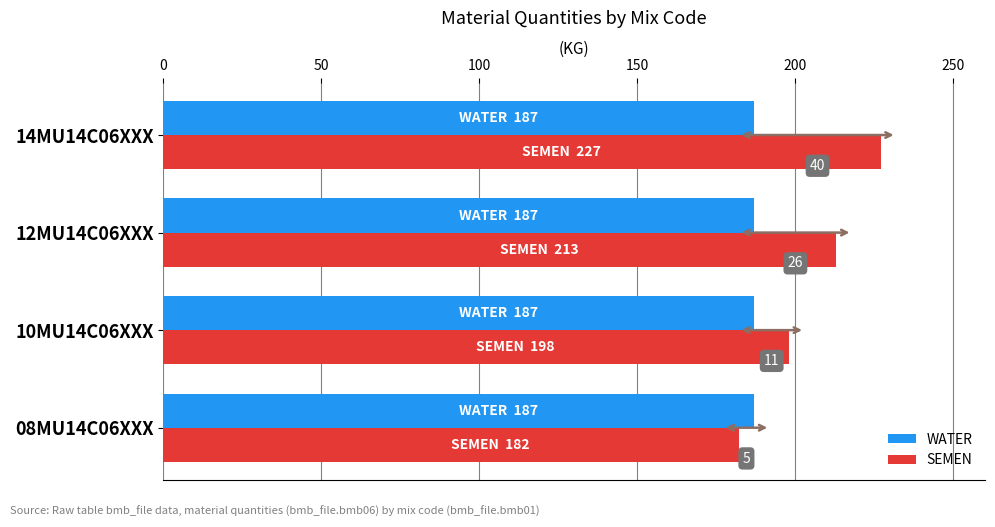

What are all the series names shown in the legend?

WATER, SEMEN